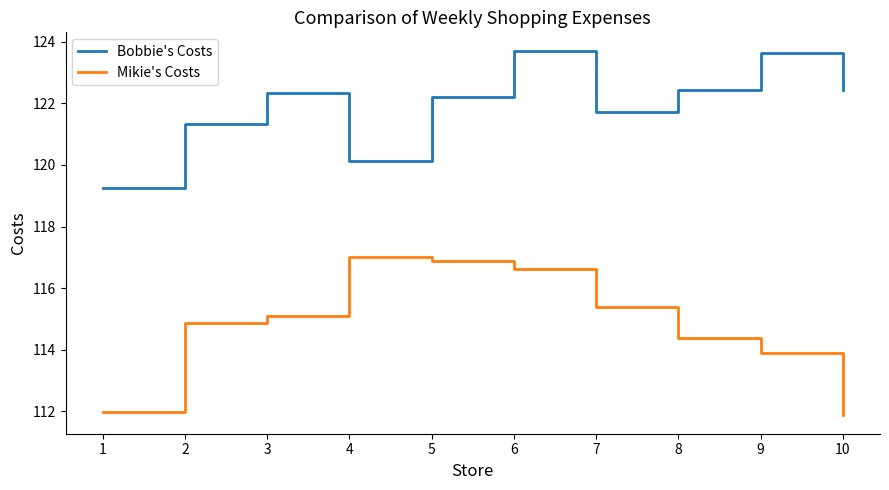

What is the difference between the second highest and second lowest values in the Mikie's Costs series?

4.9